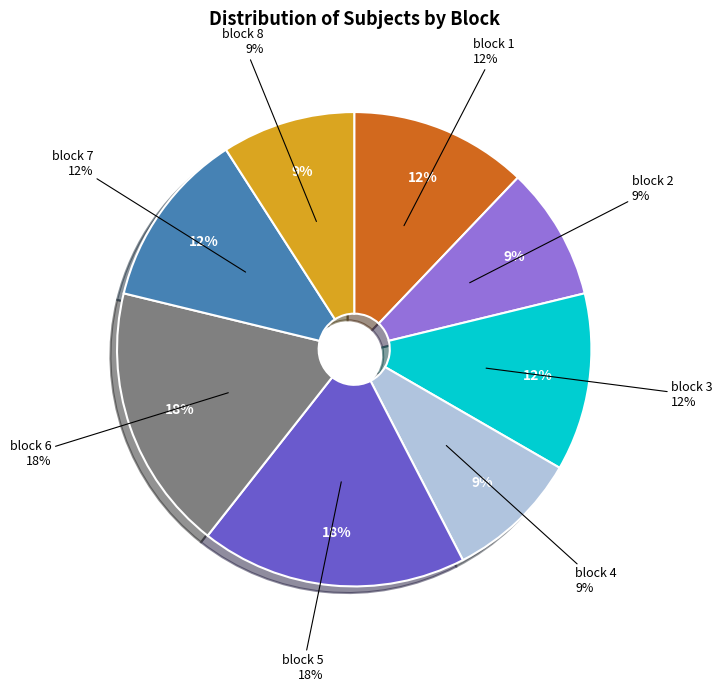

Combined, do block 3 and block 6 account for over 50%?

No